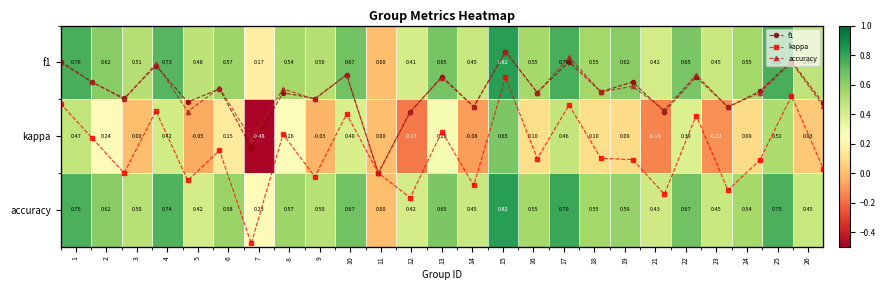

How many values in kappa are above zero?

16